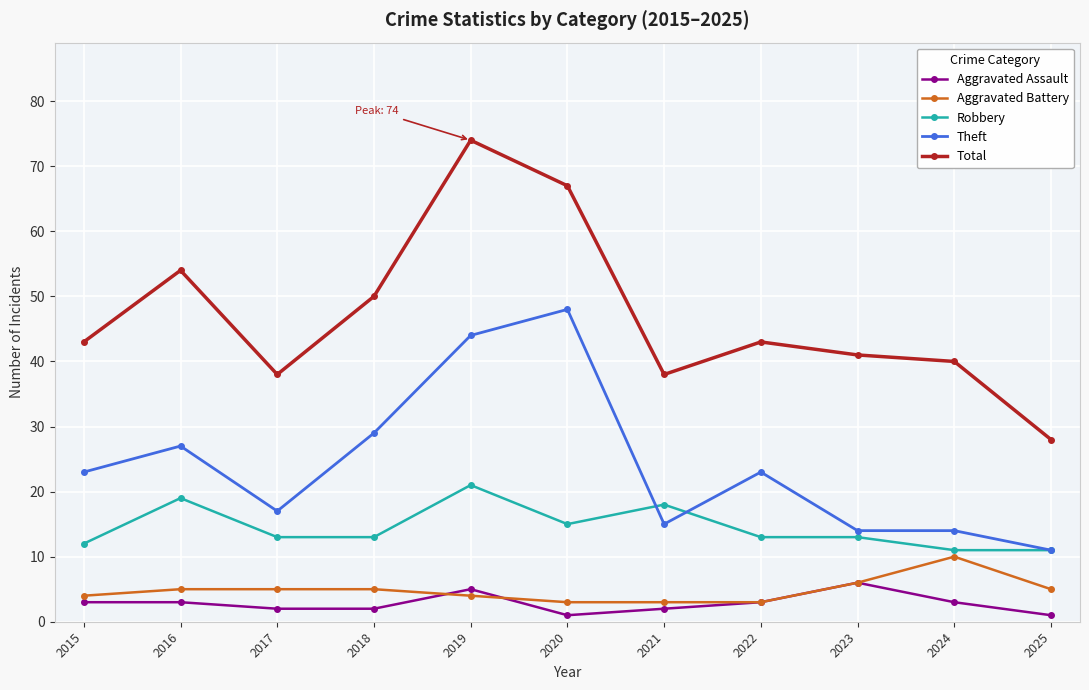

What is the value of the Aggravated Assault point at the 5th from the left?

5